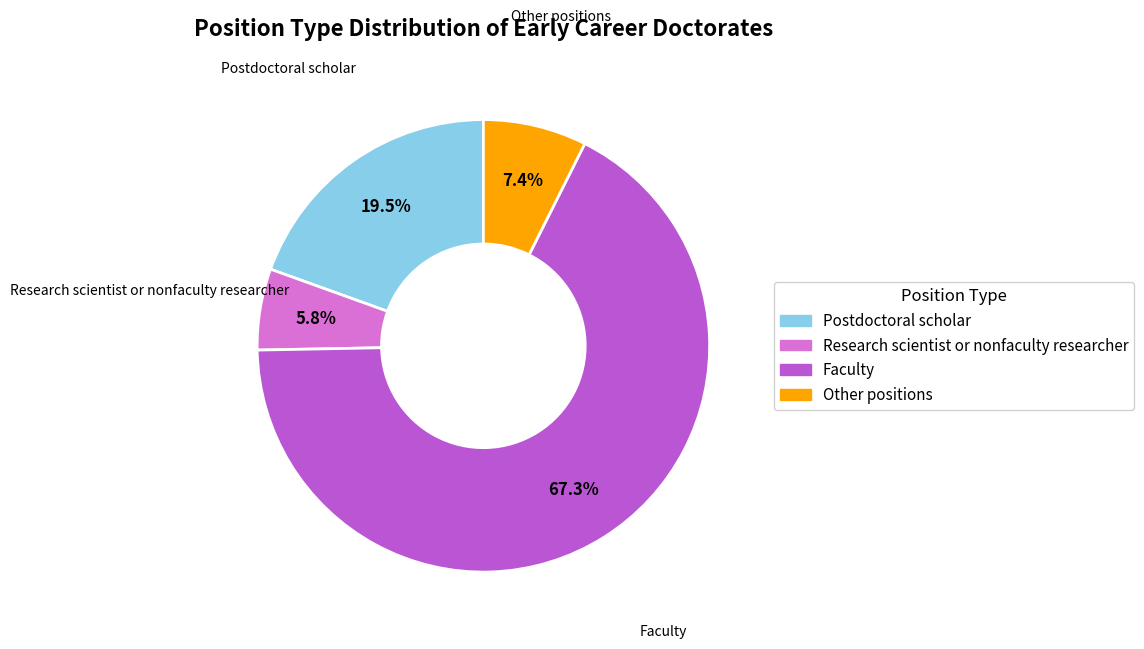

Which has a higher value, Other positions or Faculty?

Faculty